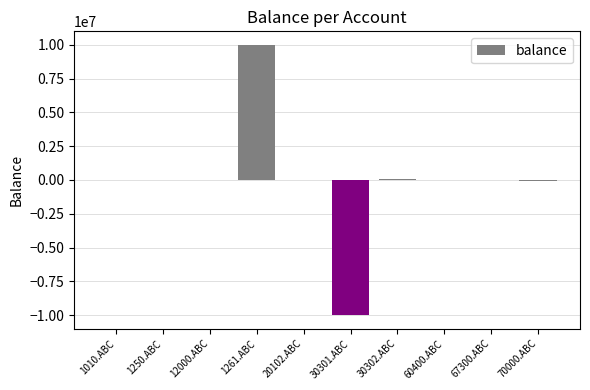

How many series are shown in this chart?

1